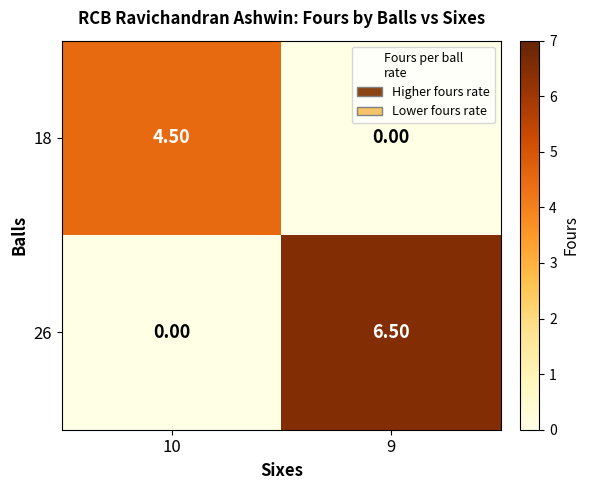

Rank the series by their maximum value, from highest to lowest.

26, 18